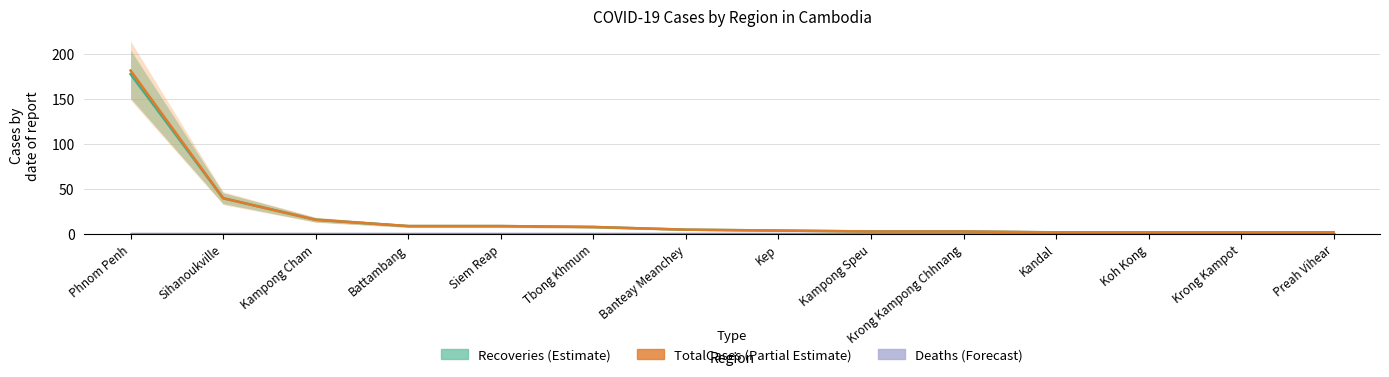

Which series has the largest total across all categories?

TotalCases (Partial Estimate)